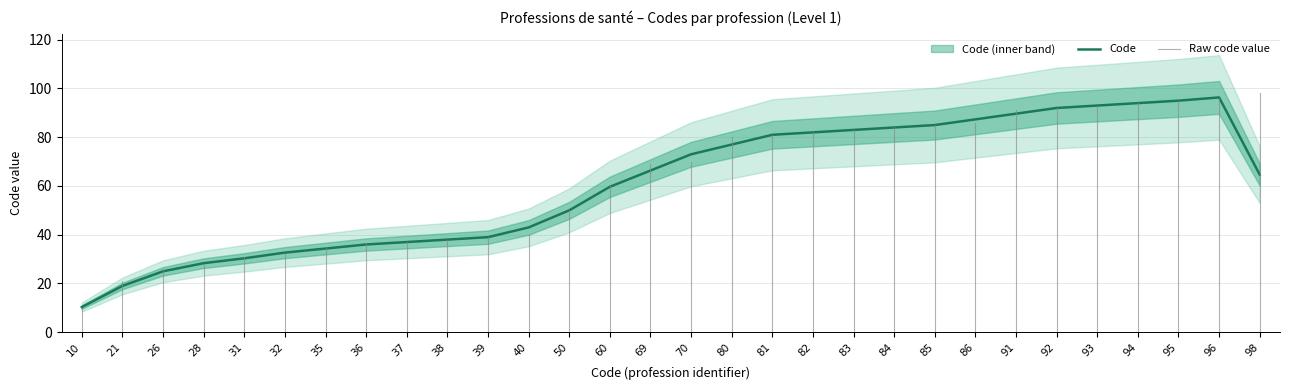

What is the change in value from 26 to 69?

+41.3